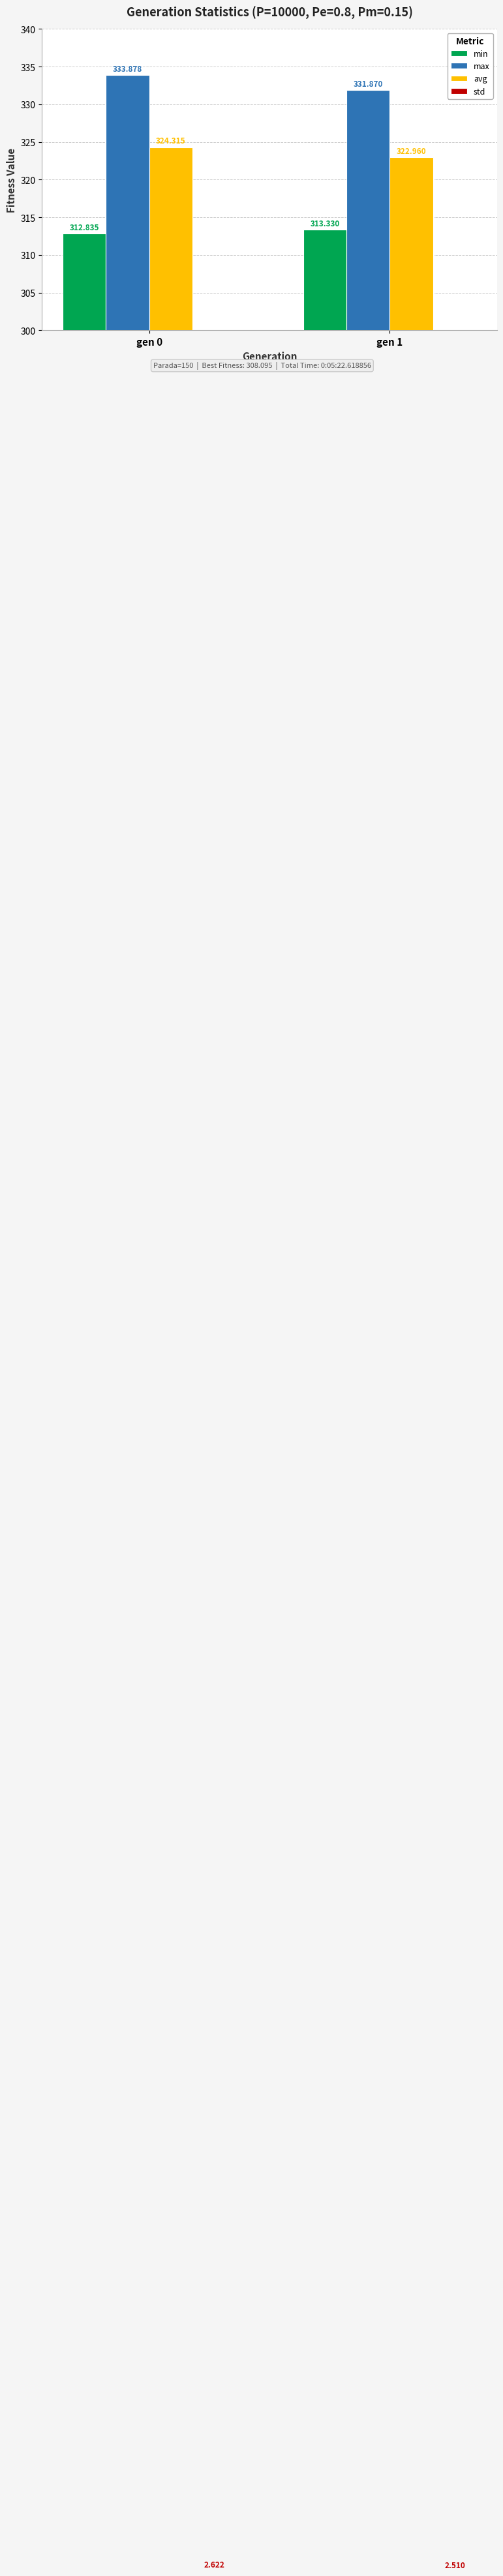

List the series in order of their peak value, lowest first.

std, min, avg, max